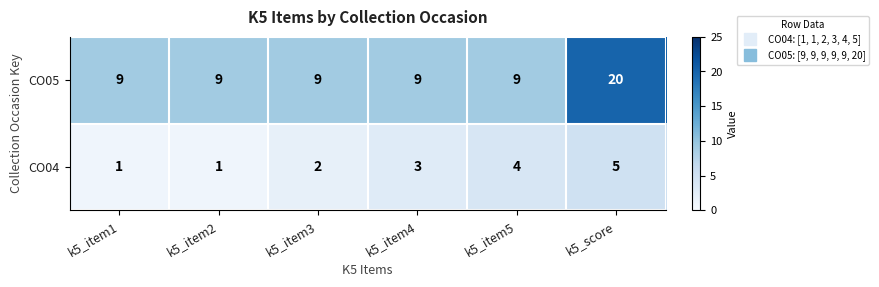

How many distinct data groups are displayed?

2